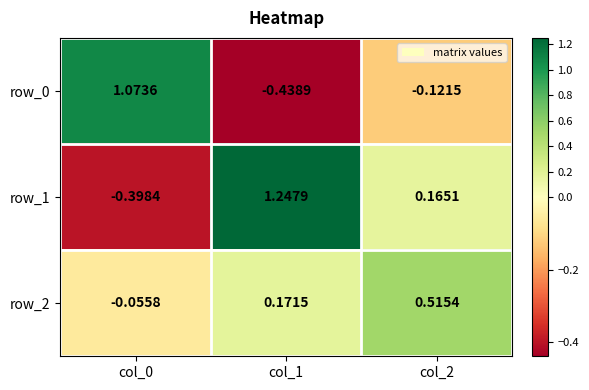

At which label does row_1 reach its peak?

col_1